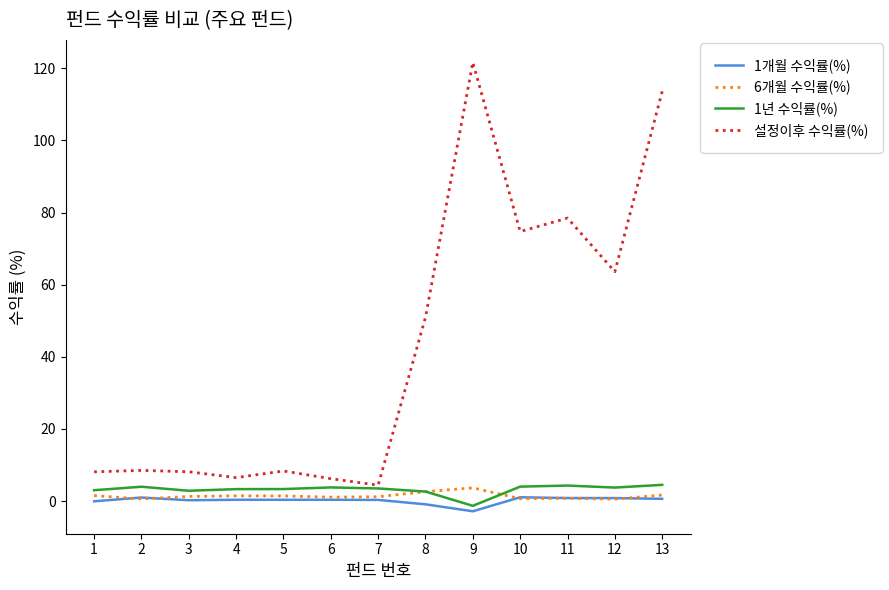

How many values in 1년 수익률(%) are below zero?

1